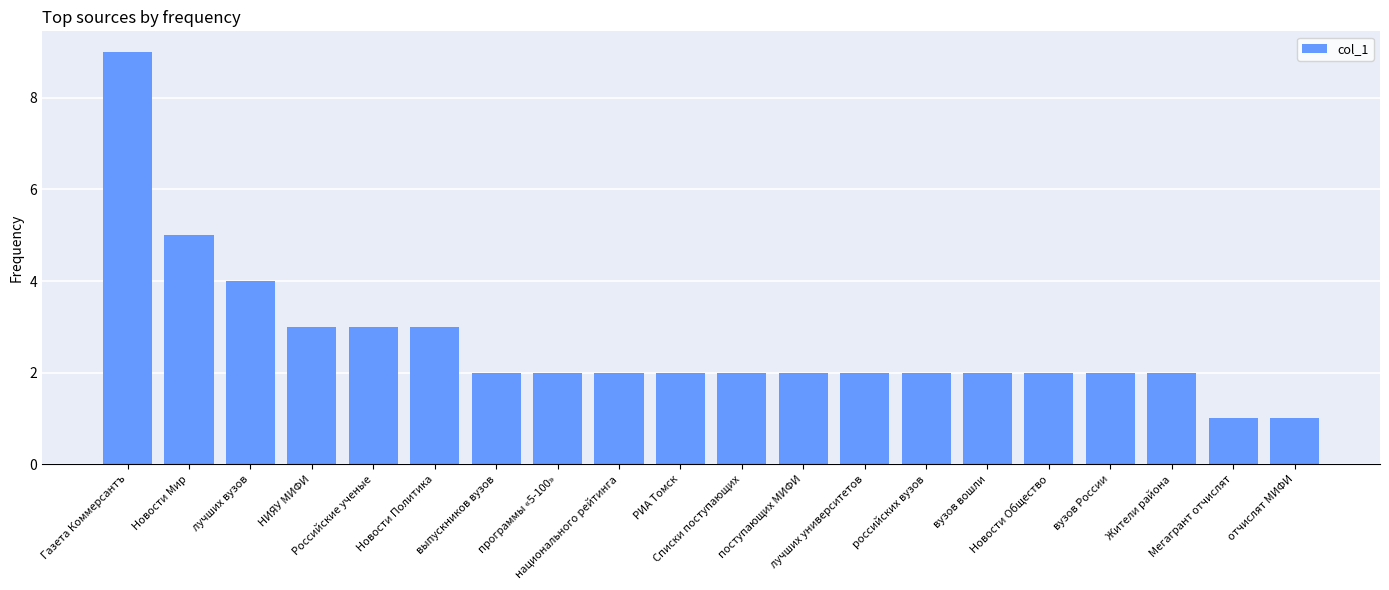

The chart shows a value of 2 at выпускников вузов. True or false?

True